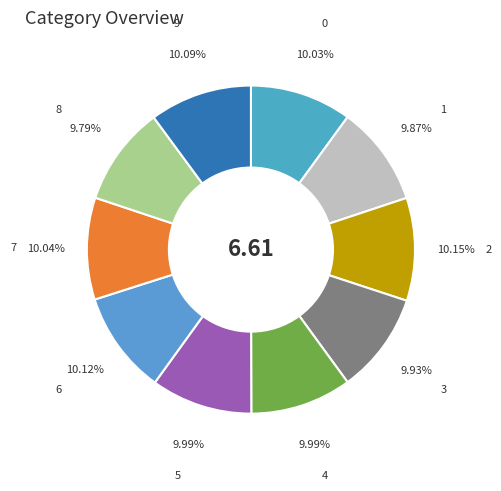

Does any single category account for the majority?

No